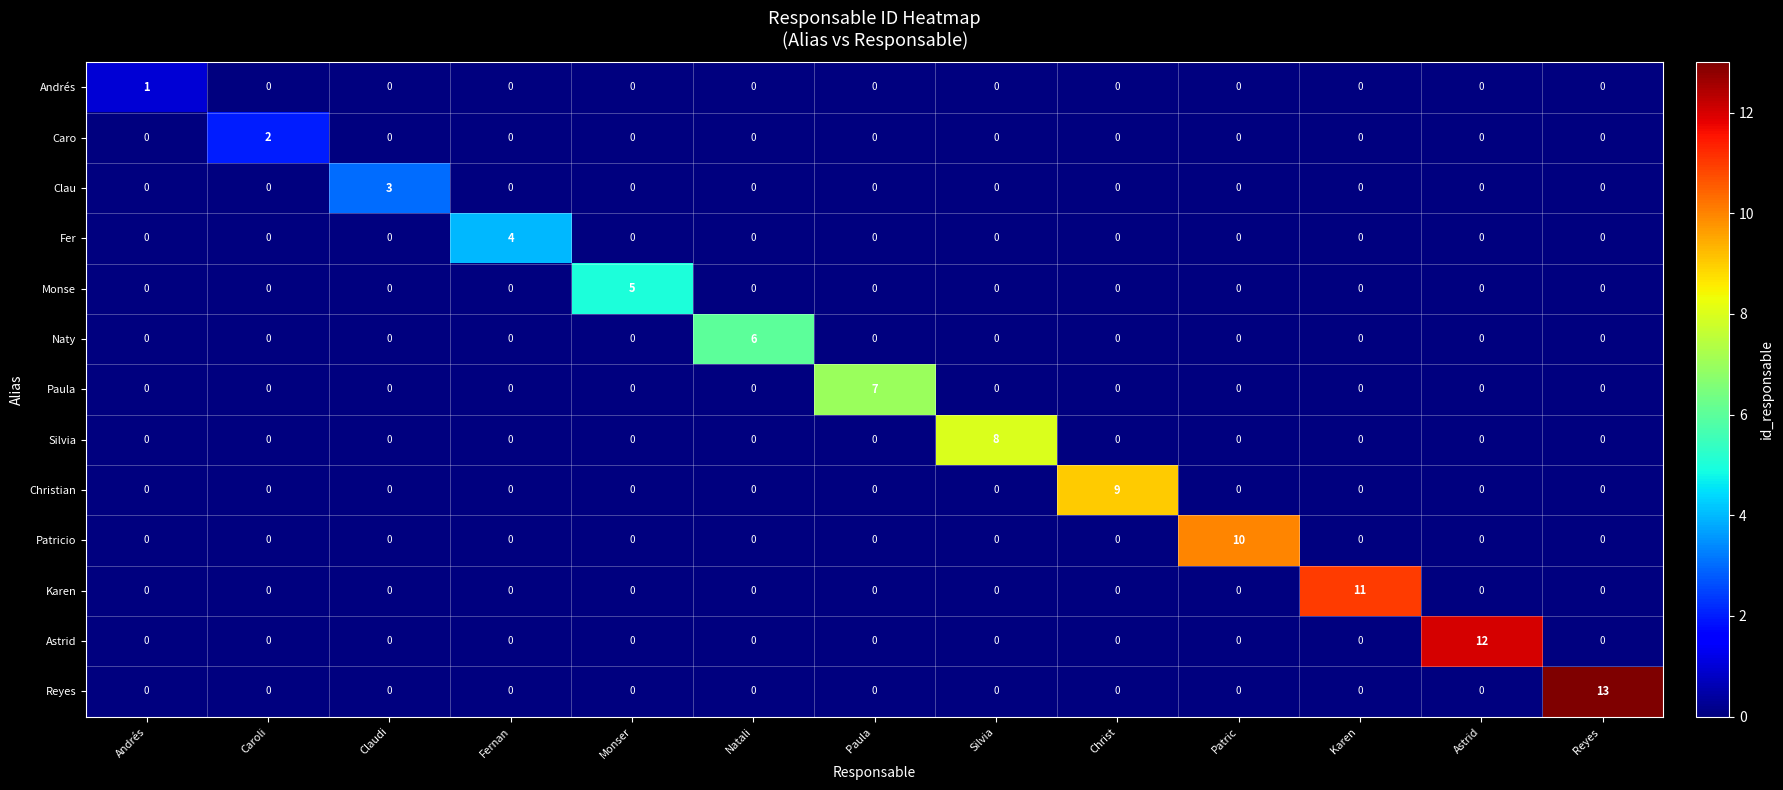

List the series in order of their peak value, highest first.

Reyes, Astrid, Karen, Patricio, Christian, Silvia, Paula, Naty, Monse, Fer, Clau, Caro, Andrés